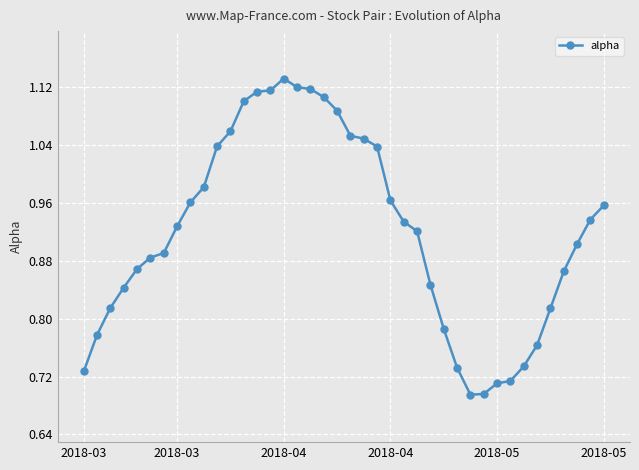

What is the sum of all values?

36.8